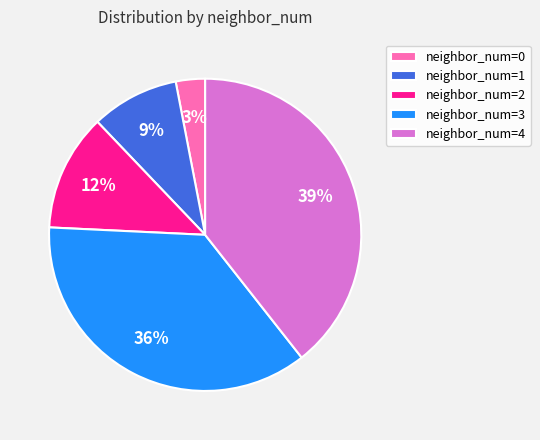

To the nearest percent, what portion does neighbor_num=0 represent?

3%